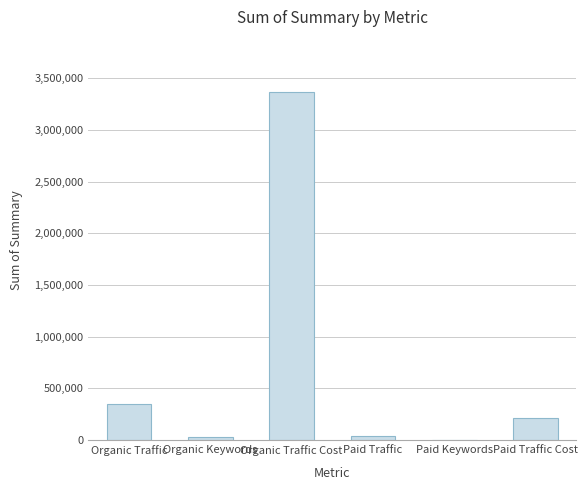

What is the maximum value shown in the chart?

3367020